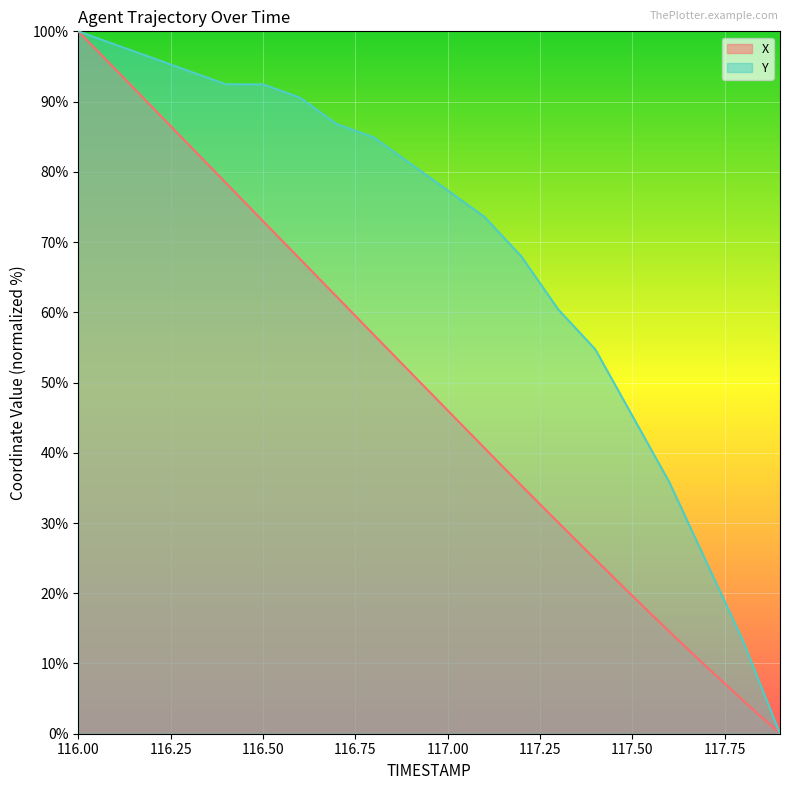

True or false: X has a value of 19.6 at 117.50.

True